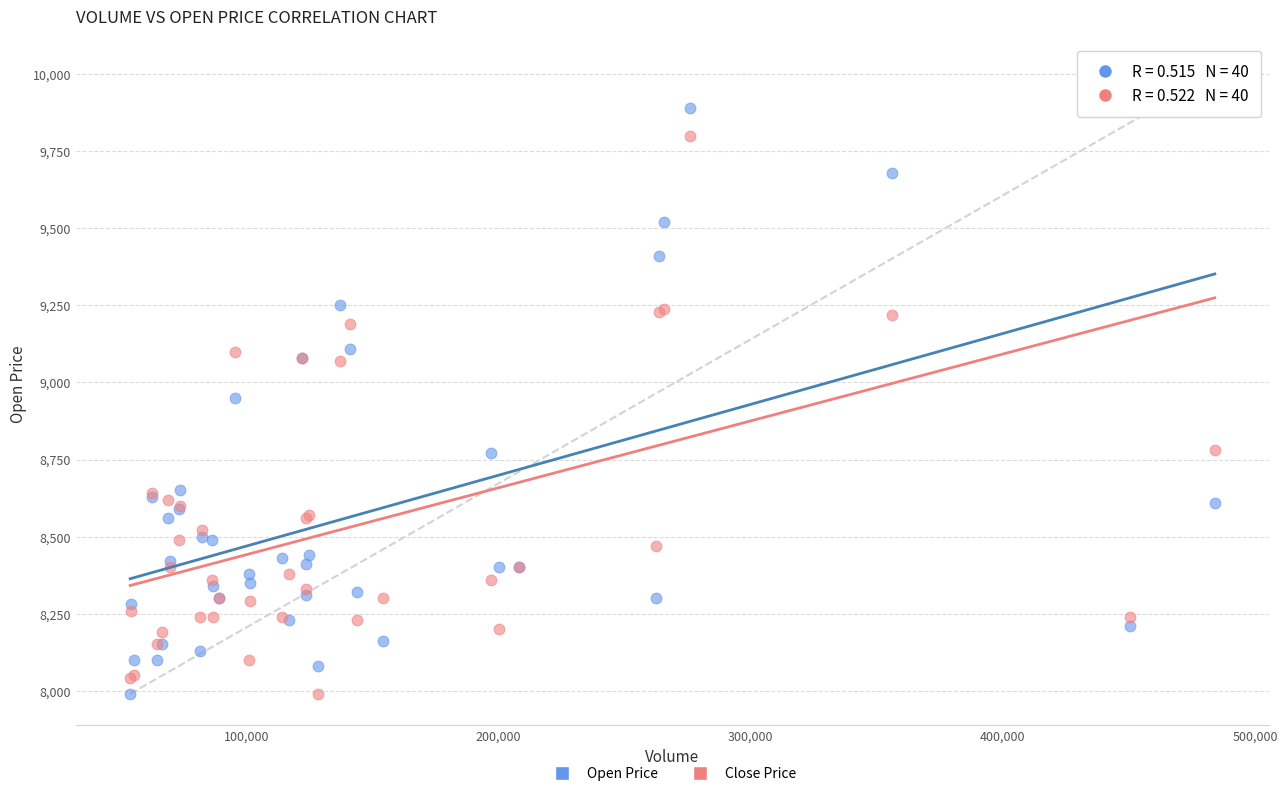

What is the X range (max minus min) for the scatter plot?

430162